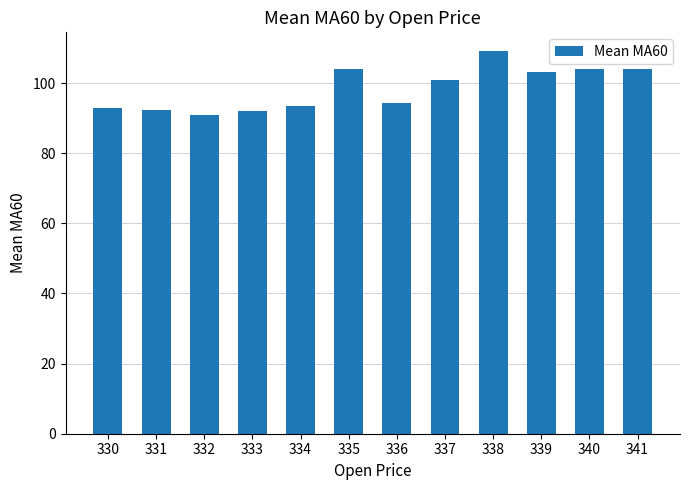

What value does the data have at 331?

92.3